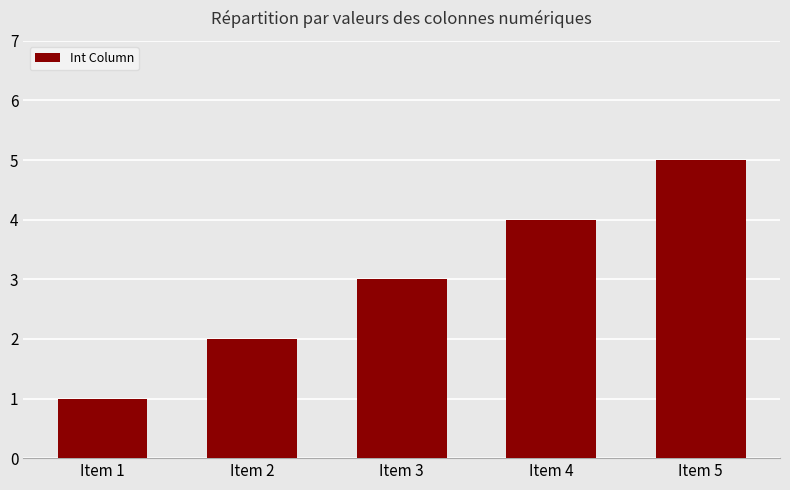

Reading right to left, what are all the values shown in this chart?

Item 5=5	Item 4=4	Item 3=3	Item 2=2	Item 1=1